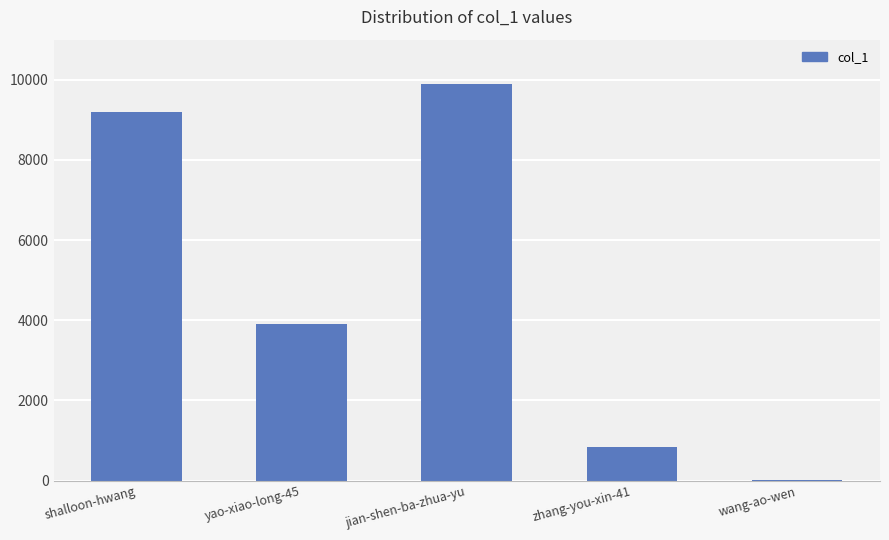

Where is the data nearest to the value 4948?

yao-xiao-long-45